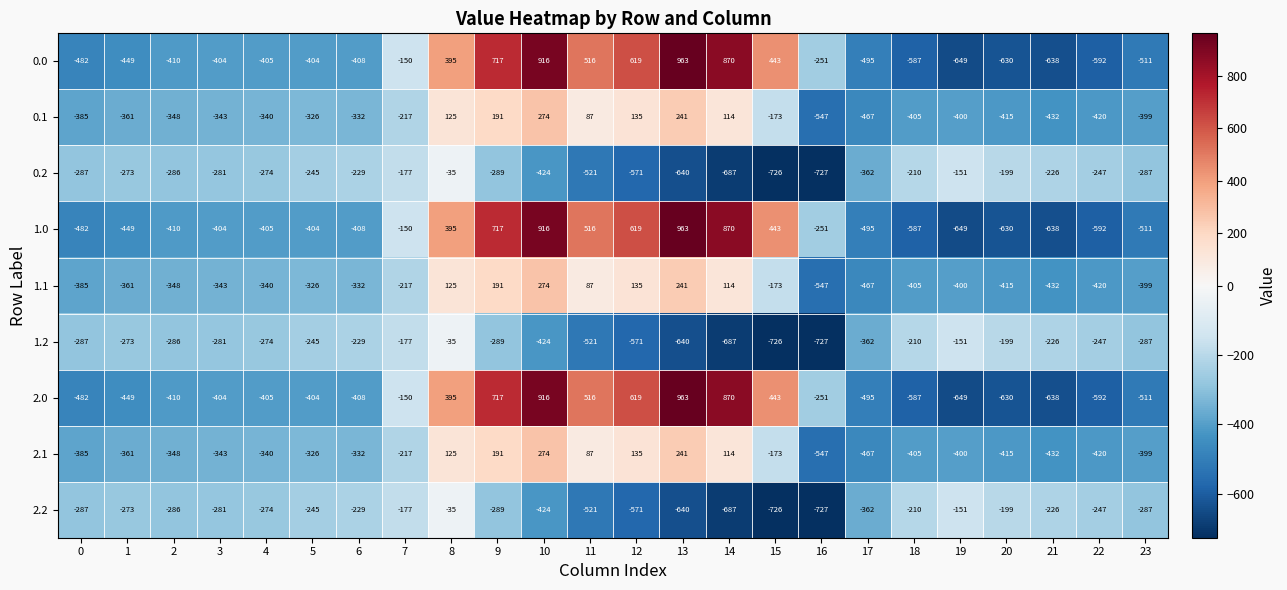

What is the difference between the second highest and minimum values in the 2.0 series?

1565